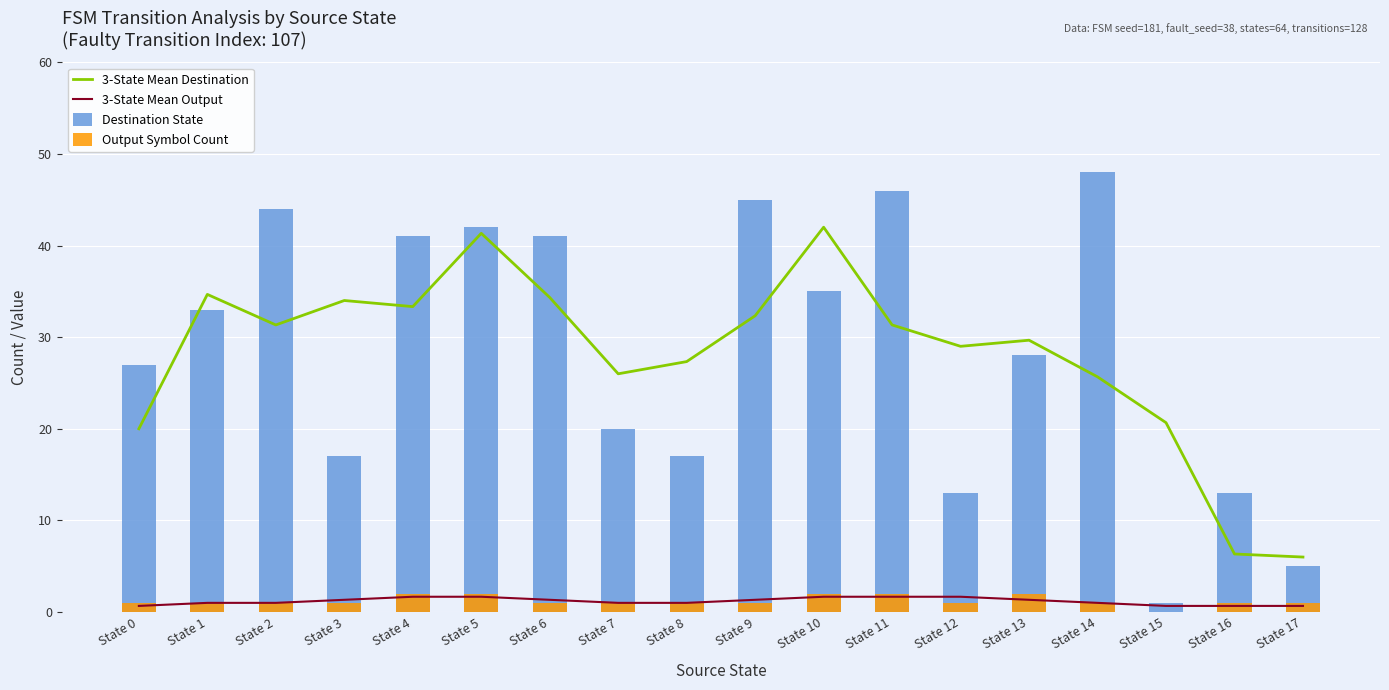

Which series has the largest total across all categories?

Destination State